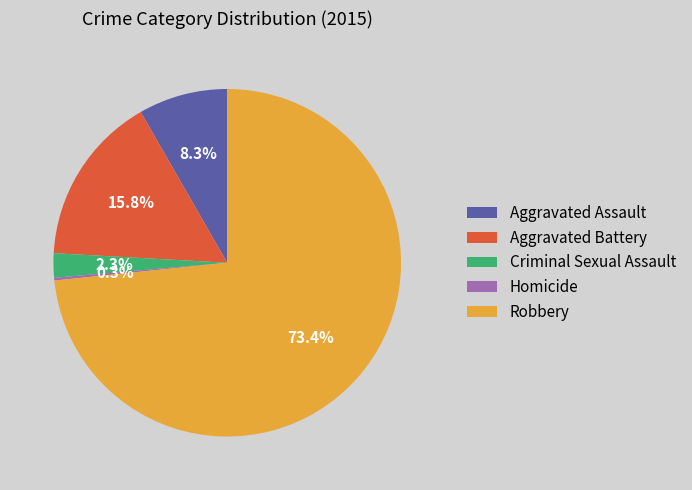

Which has a higher value, Criminal Sexual Assault or Robbery?

Robbery